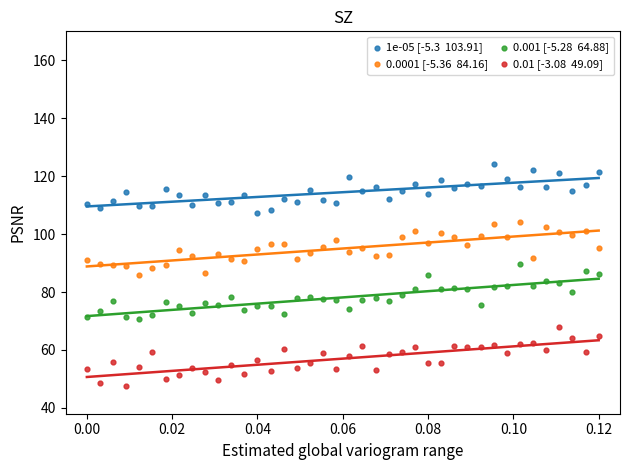

Across all data points, what is the range of Y values (max minus min)?

76.6